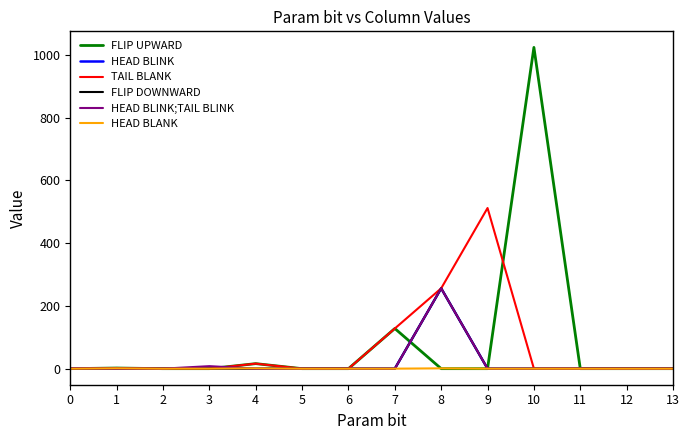

True or false: FLIP UPWARD and FLIP DOWNWARD intersect in this chart.

True